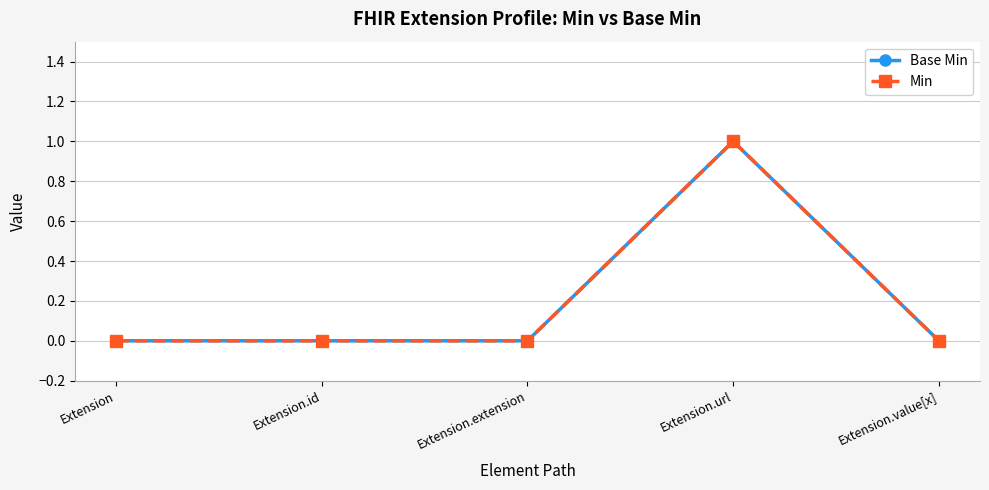

At which category is the sum across all series the highest?

Extension.url